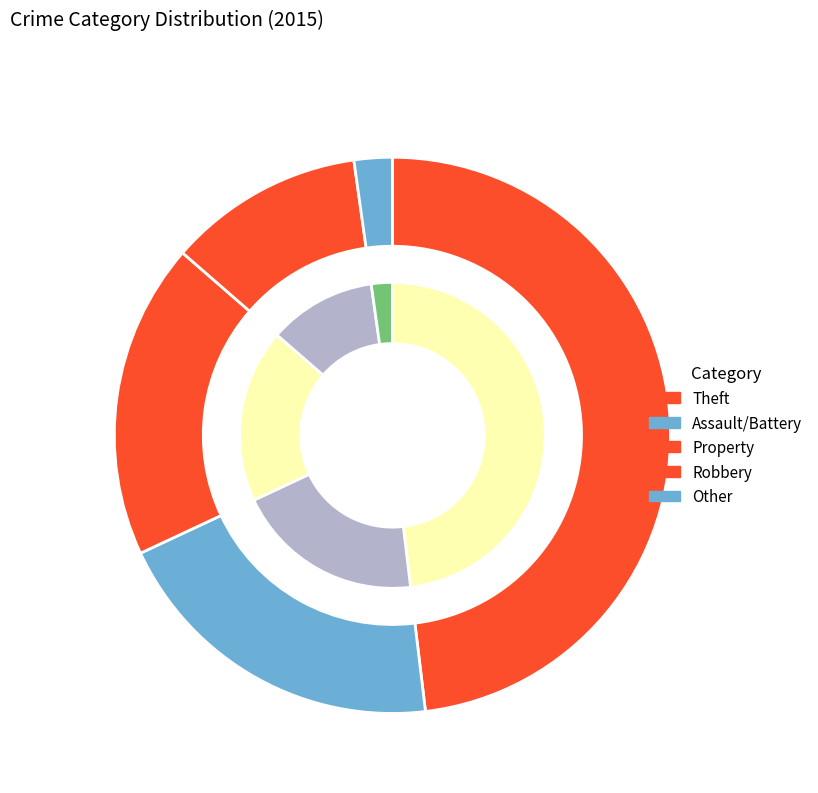

Which category has the biggest portion of the pie?

Theft